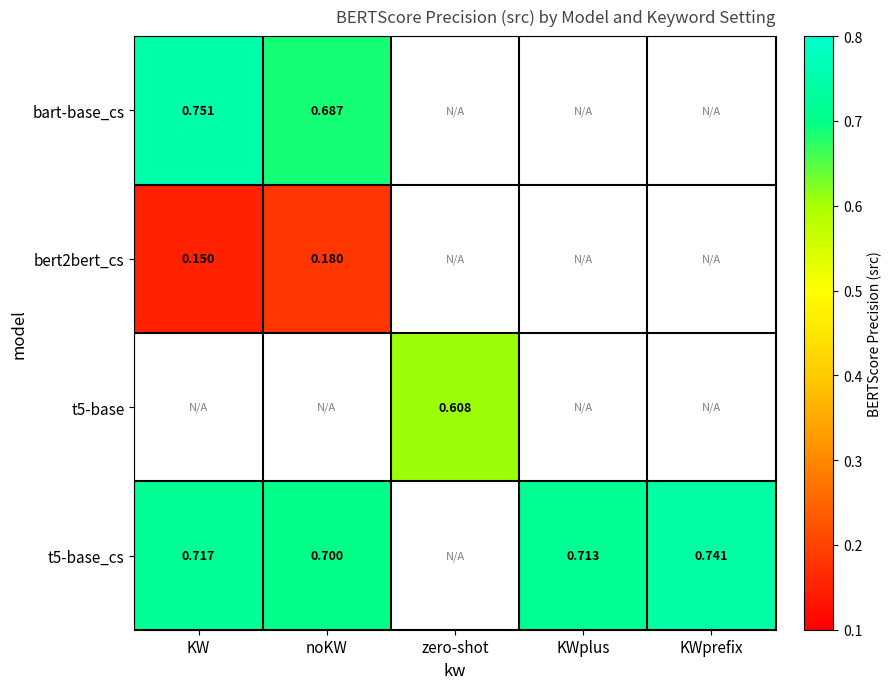

What is the difference between the highest and lowest values at noKW?

0.5